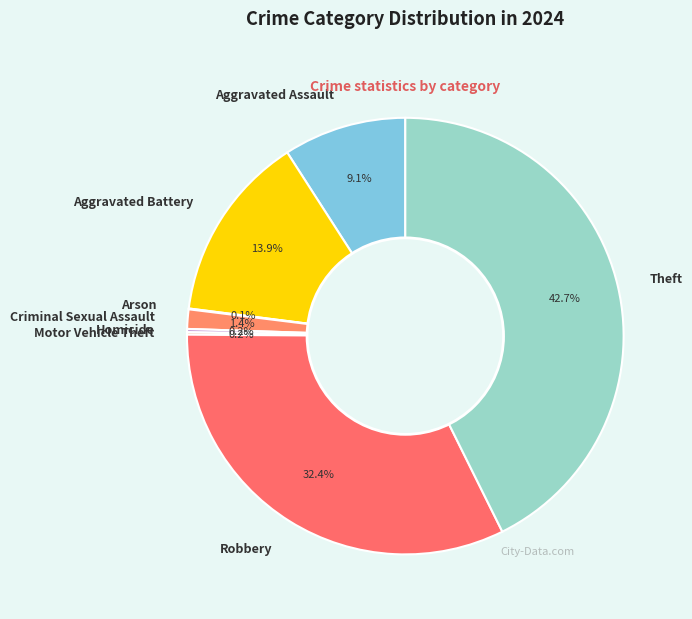

Does Aggravated Battery account for over 50% of the chart?

No